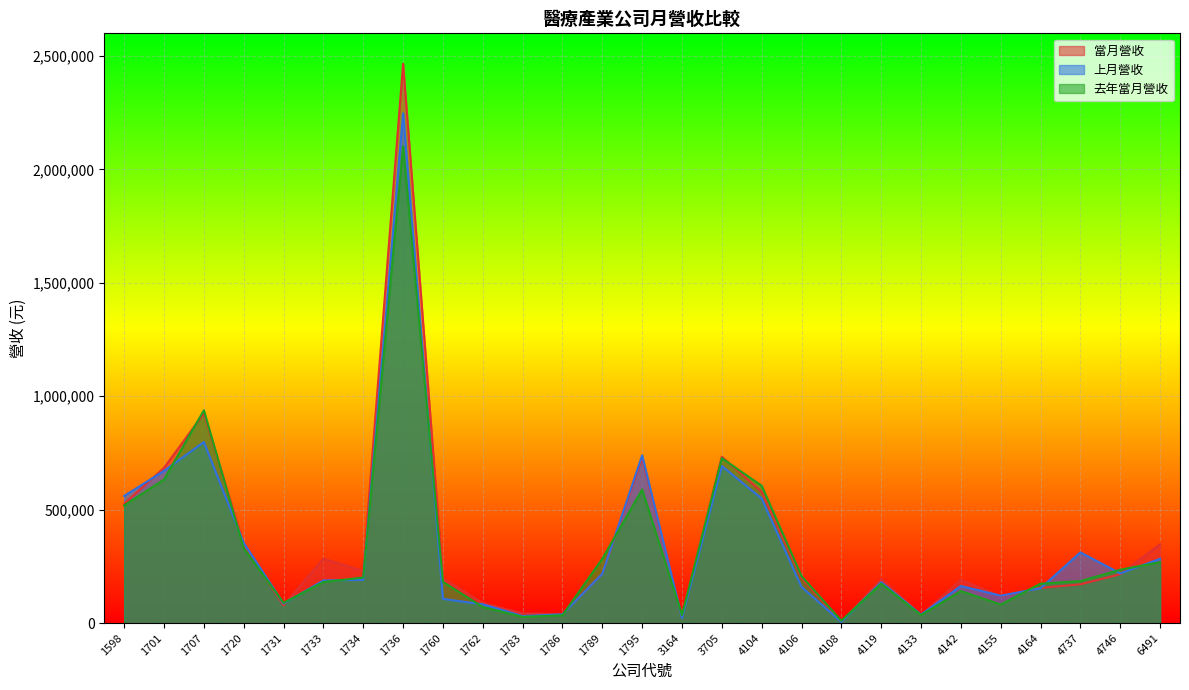

True or false: 去年當月營收 has a value of 74855 at 6491.

False